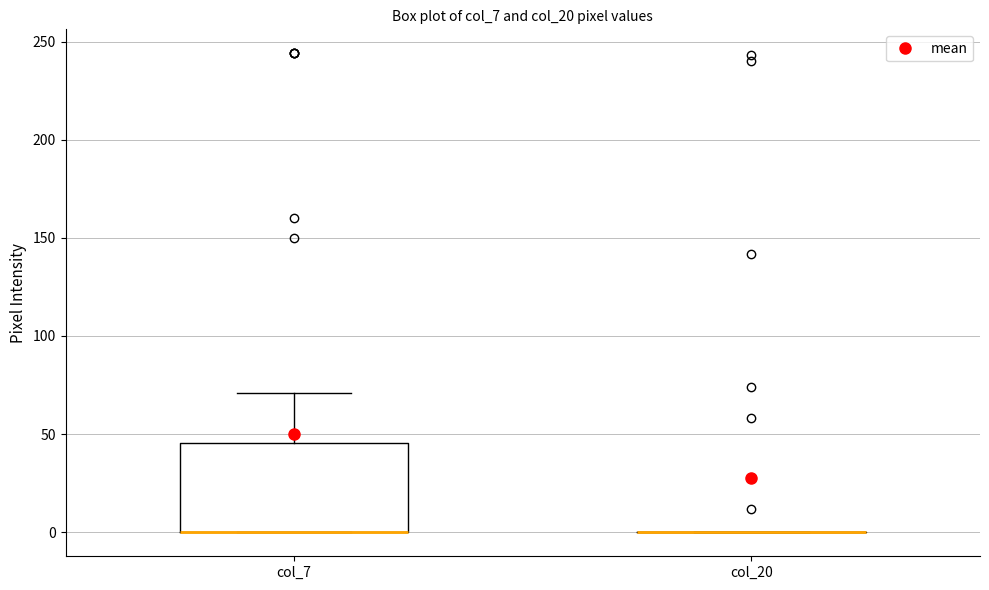

Reading left to right, transcribe this box plot: for each box, give where its median line is, the range the box spans, and where its two whiskers end, as read against the y-axis. The values are not printed on the chart, so give them approximately, as read against the axis.

col_7: median 0 (drawn on the box's lower edge), box 0 to 45, whiskers 0 to 70
col_20: box collapsed to a line at 0, whiskers 0 to 0